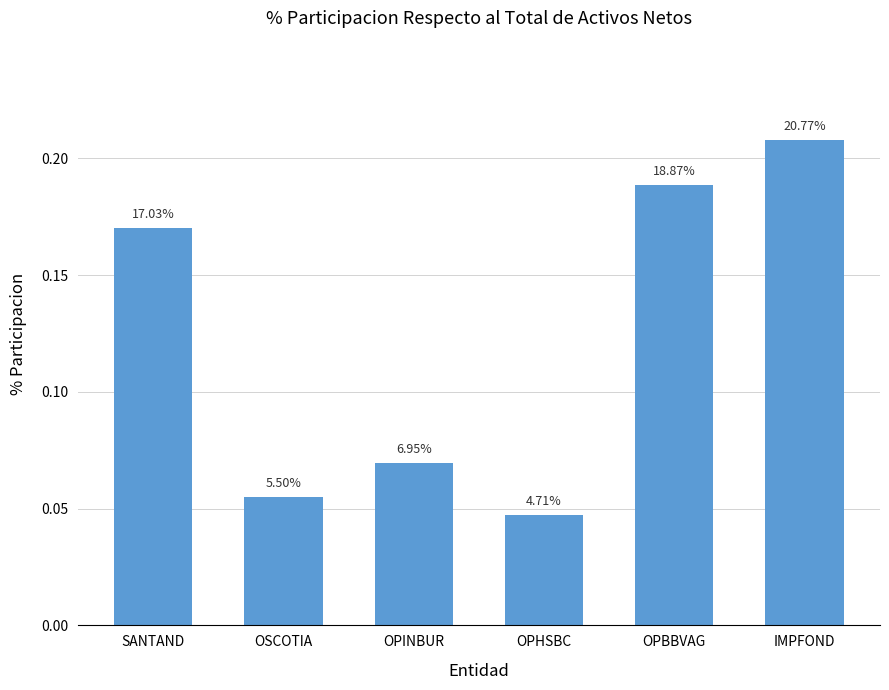

Which label corresponds to the smallest value in the chart?

OPHSBC